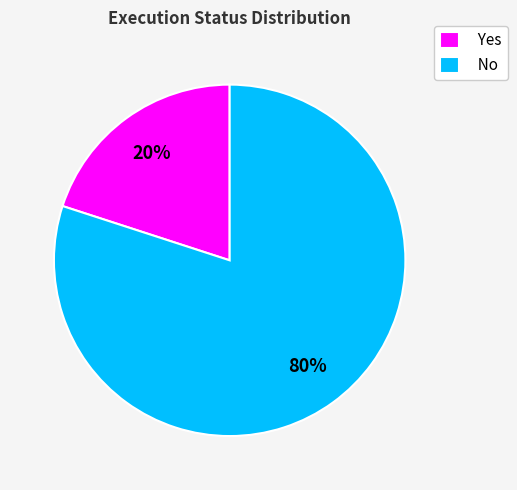

To the nearest percent, what is the combined percentage of Yes and No?

100%